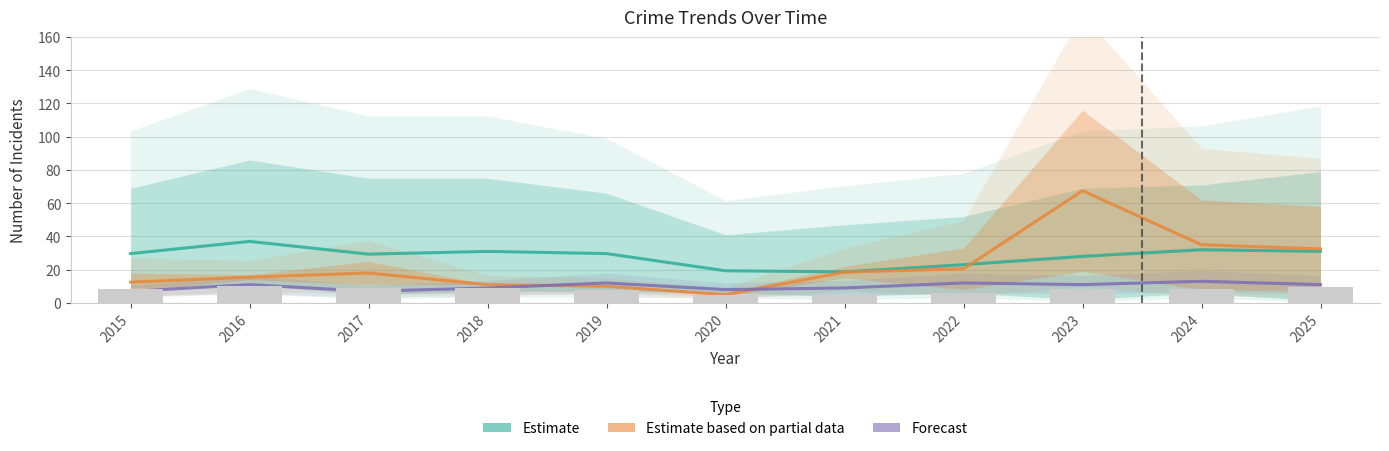

Rank the series by their average value, from highest to lowest.

Estimate, Estimate based on partial data, Forecast